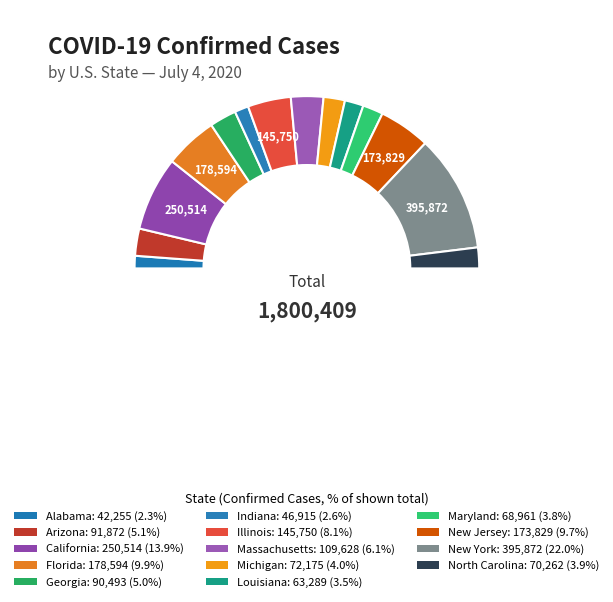

True or false: Georgia accounts for 5% of the total.

True